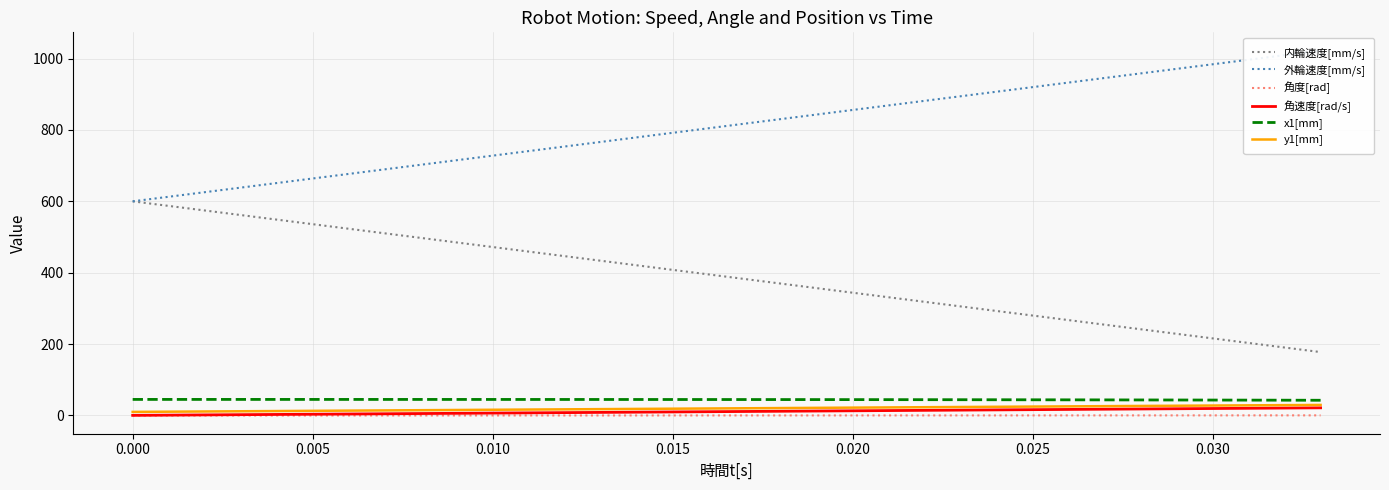

What is the lowest value of the 内輪速度[mm/s] series?

177.6